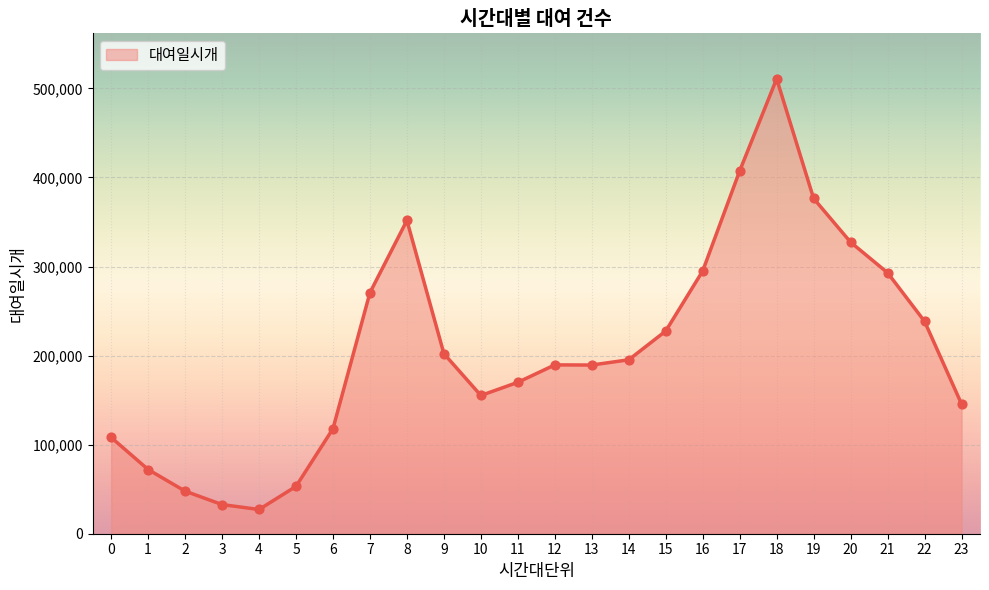

Approximately how many times larger is the value at 8 compared to 11?

2.1